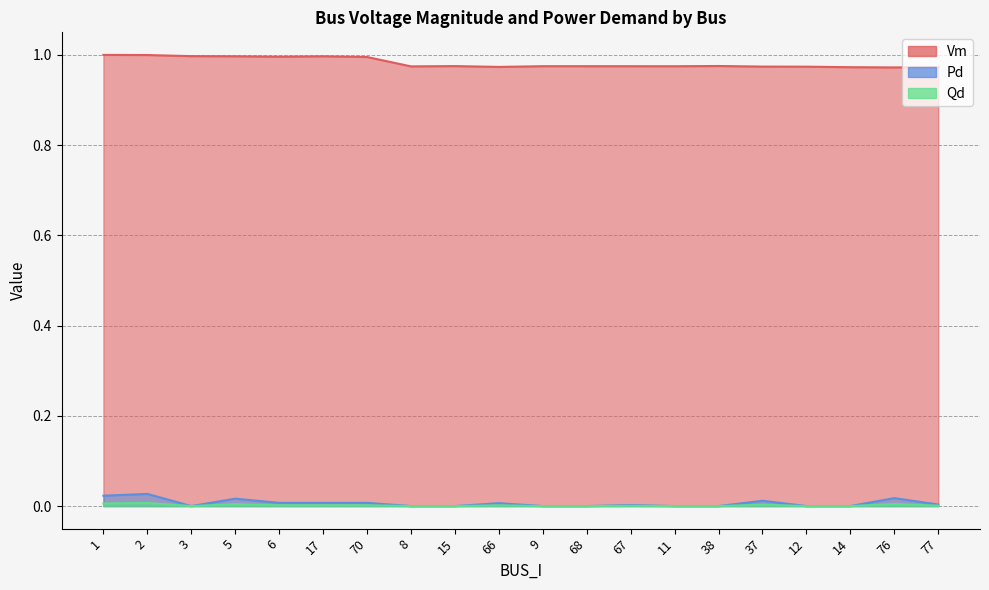

Reading right to left, what are all the values shown in this chart?

Vm: 77=1.0	76=1.0	14=1.0	12=1.0	37=1.0	38=1.0	11=1.0	67=1.0	68=1.0	9=1.0	66=1.0	15=1.0	8=1.0	70=1.0	17=1.0	6=1.0	5=1.0	3=1.0	2=1.0	1=1.0
Pd: 77=0.0	76=0.0	14=0.0	12=0.0	37=0.0	38=0.0	11=0.0	67=0.0	68=0.0	9=0.0	66=0.0	15=0.0	8=0.0	70=0.0	17=0.0	6=0.0	5=0.0	3=0.0	2=0.0	1=0.0
Qd: 77=0.0	76=0.0	14=0.0	12=0.0	37=0.0	38=0.0	11=0.0	67=0.0	68=0.0	9=0.0	66=0.0	15=0.0	8=0.0	70=0.0	17=0.0	6=0.0	5=0.0	3=0.0	2=0.0	1=0.0